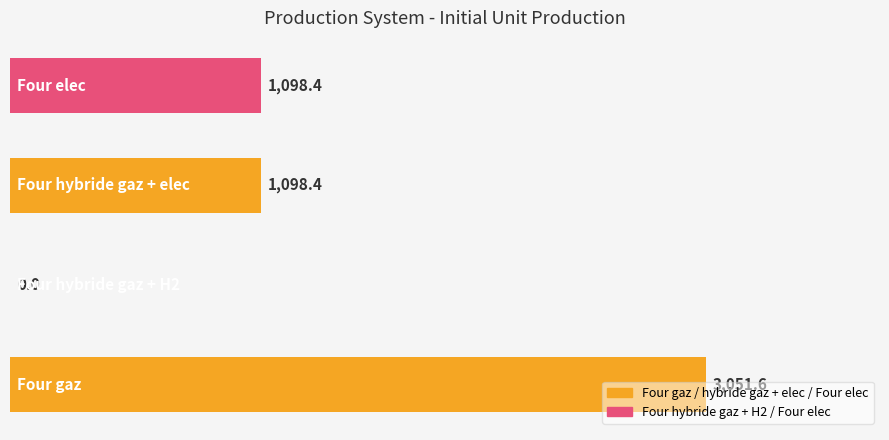

What is the sum of all values?

5248.4